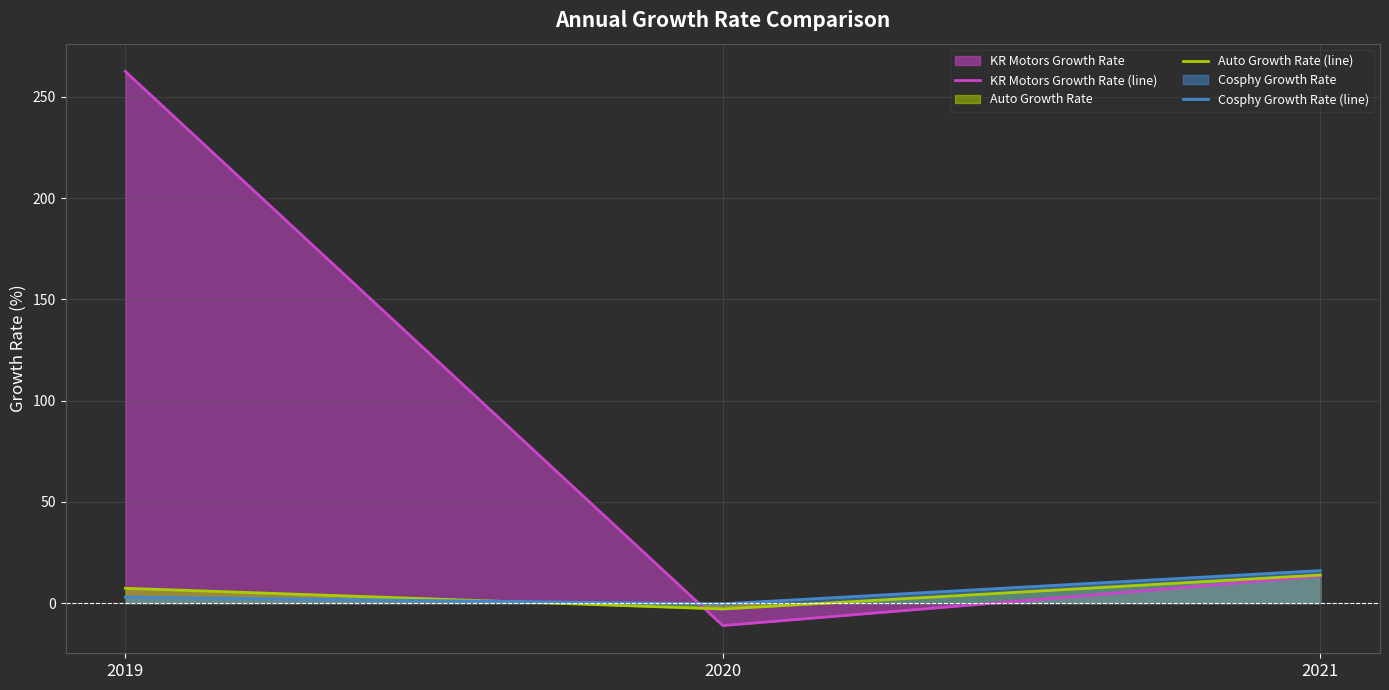

What is the smallest value displayed?

-11.1